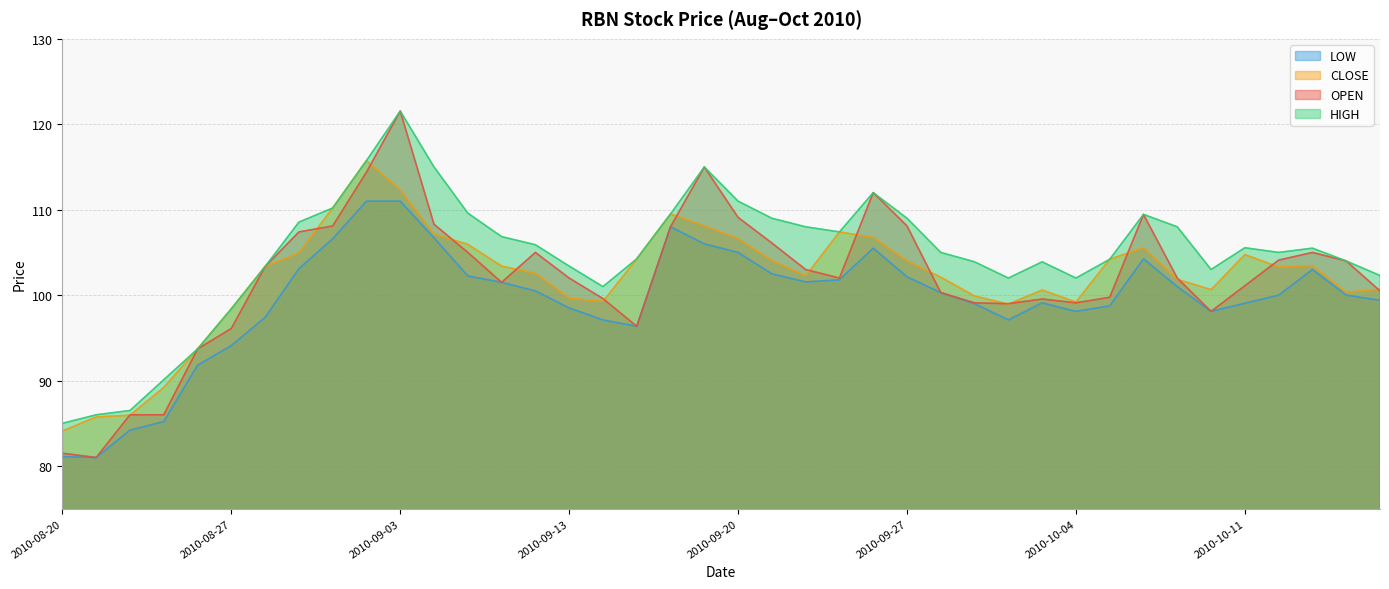

Does the chart have visible grid lines?

Yes